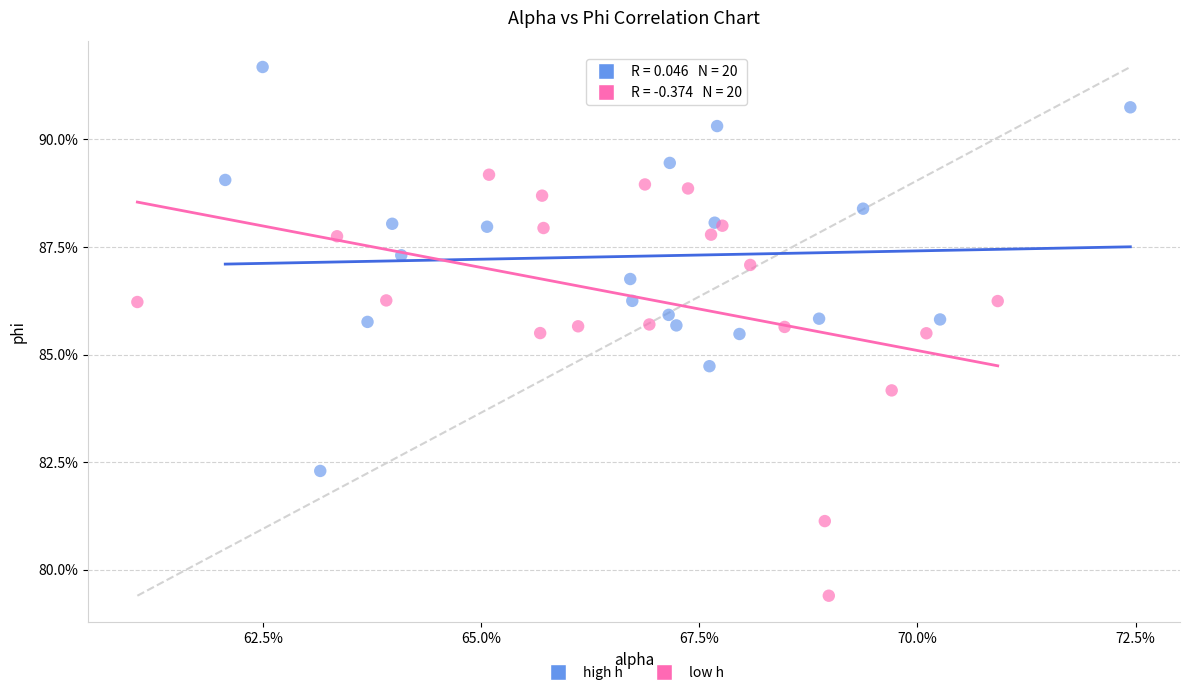

What are all the series names shown in the legend?

high h, low h